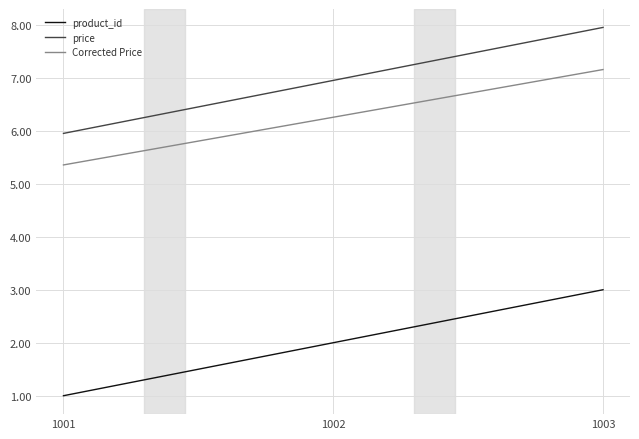

How many values in the product_id series are below 2?

1